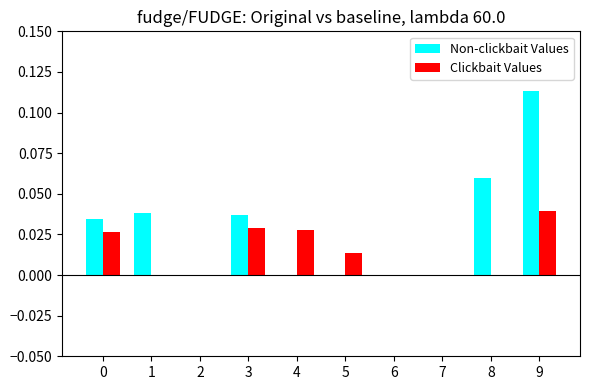

Which series has the largest total across all categories?

Non-clickbait Values